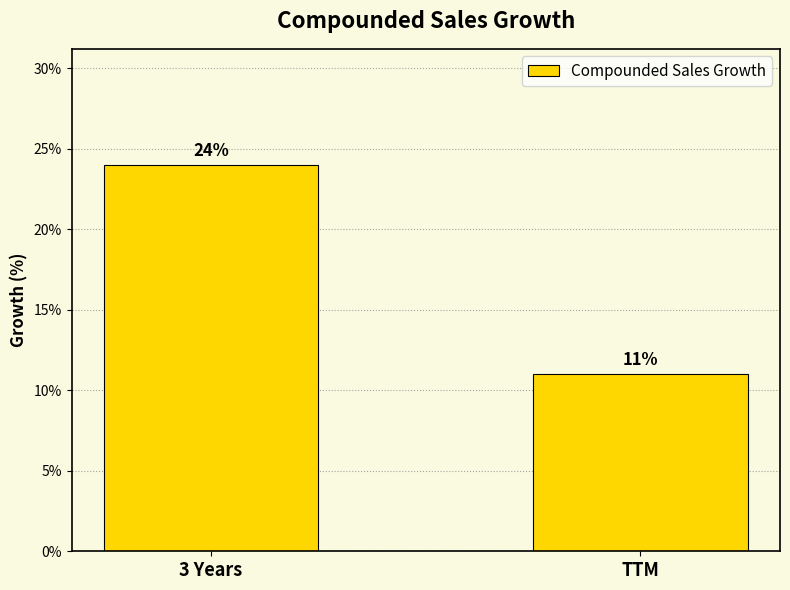

Between TTM and 3 Years, which is larger?

3 Years